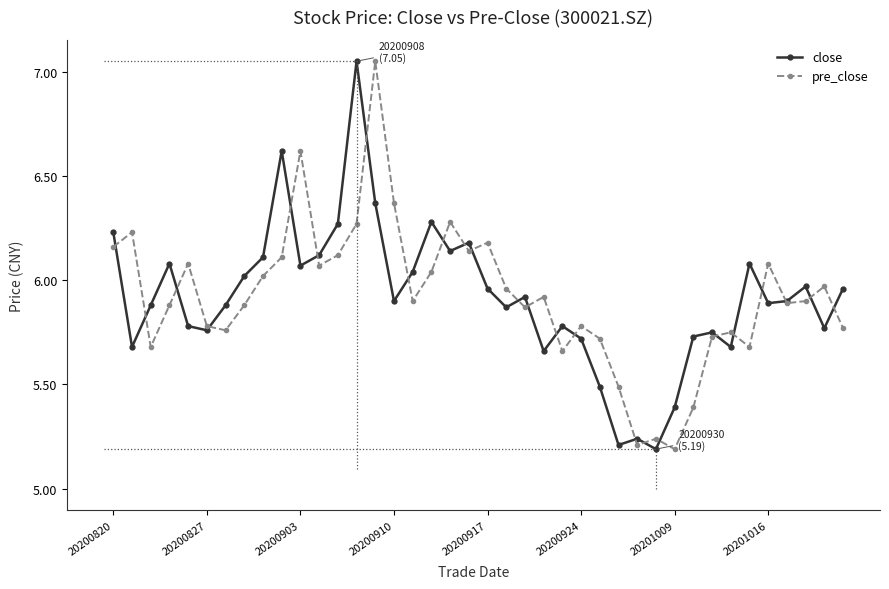

What is the difference between the maximum and second lowest values in the pre_close series?

1.8